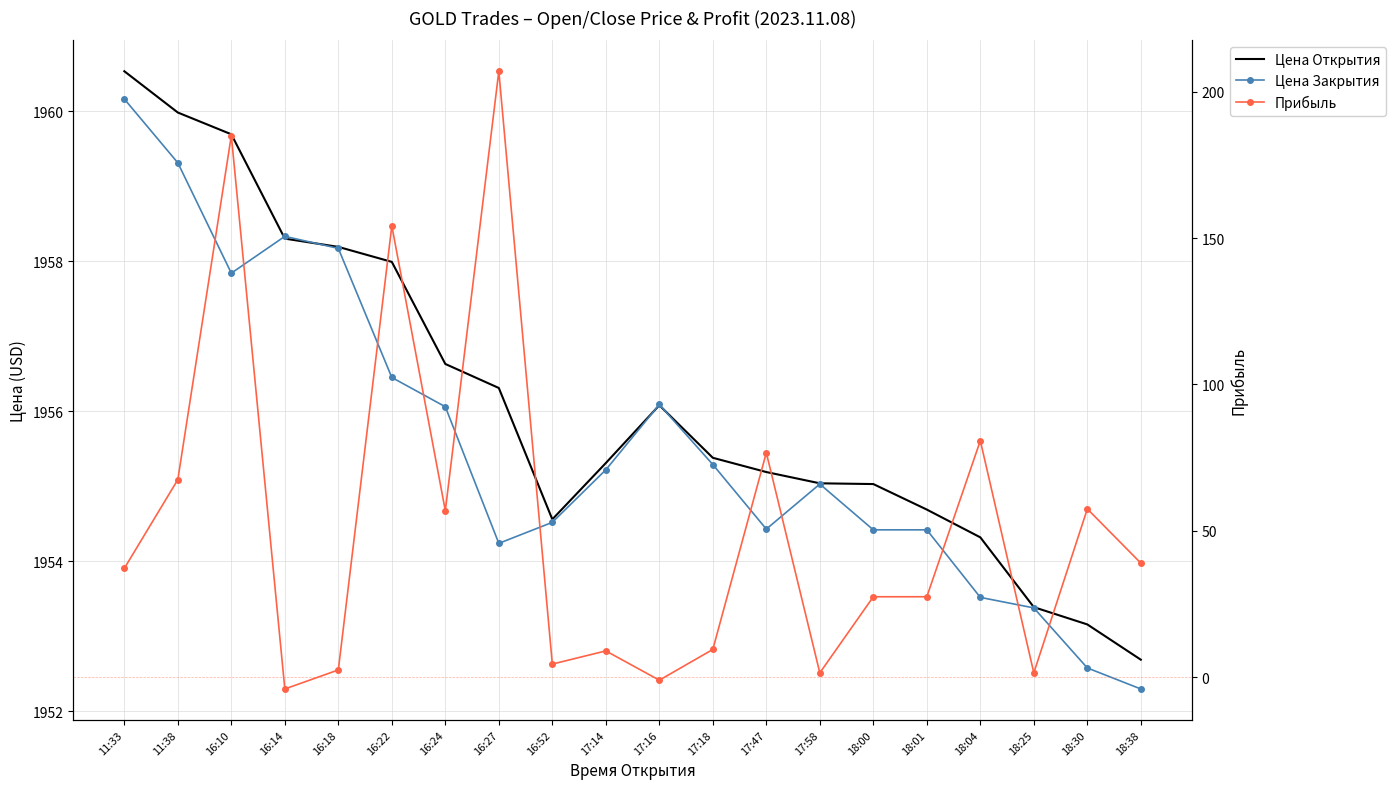

True or false: Цена Открытия and Цена Закрытия intersect in this chart.

True